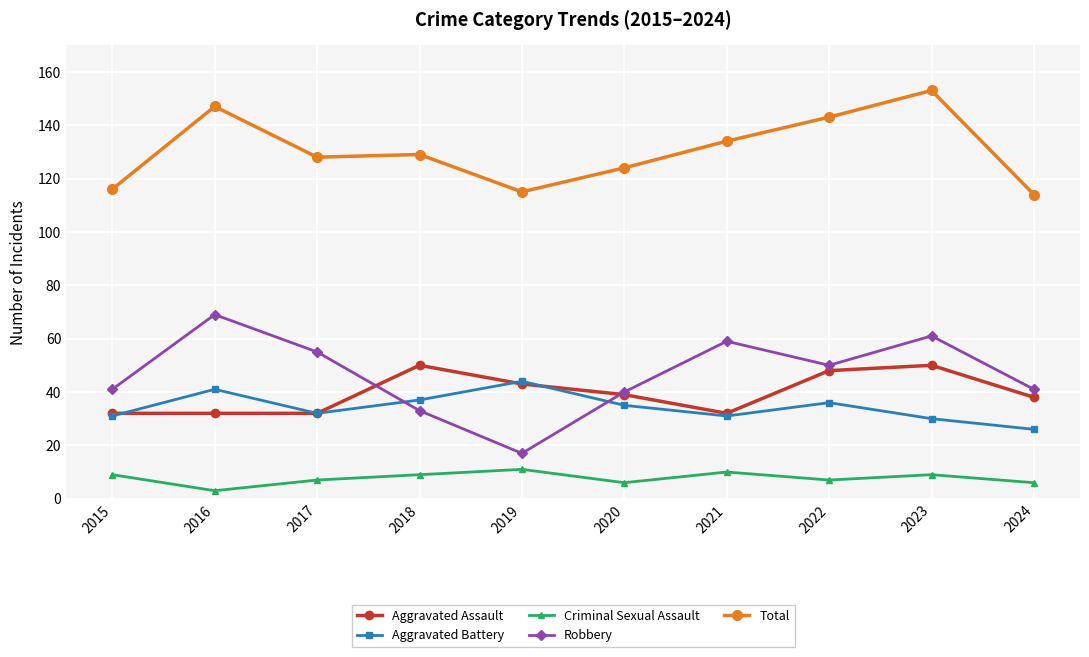

What is the value of the Robbery point at the 1st from the left?

41